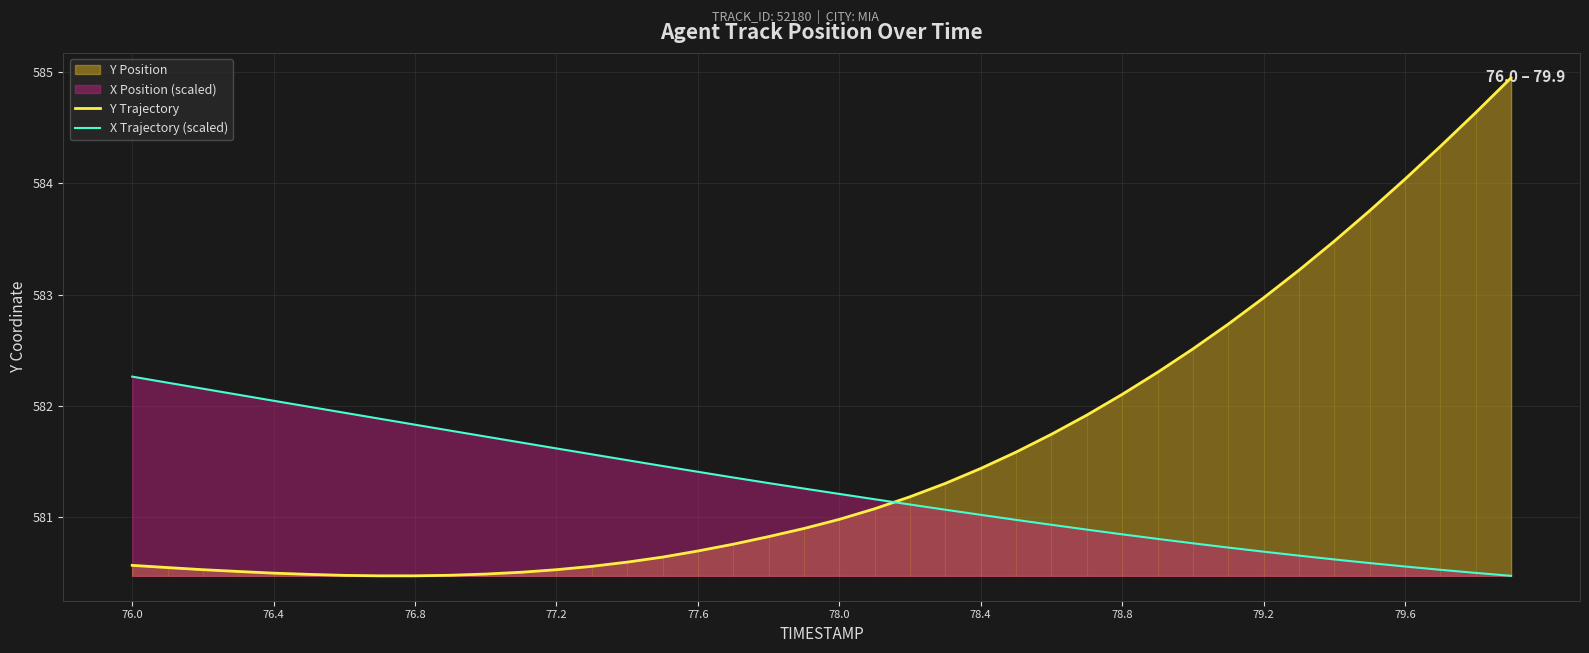

True or false: Y Trajectory has more than 2 points higher than both neighbors.

False